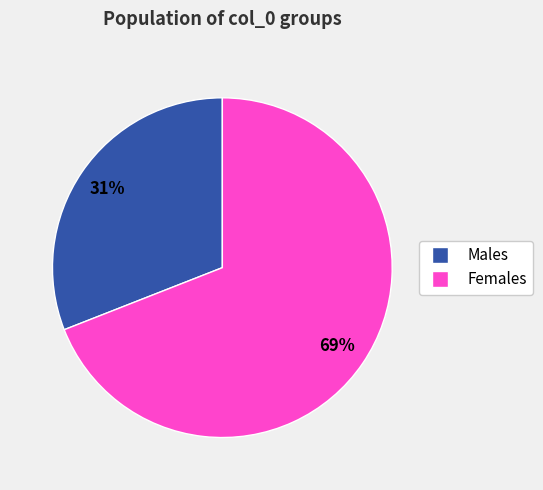

True or false: Males accounts for 31% of the total.

True